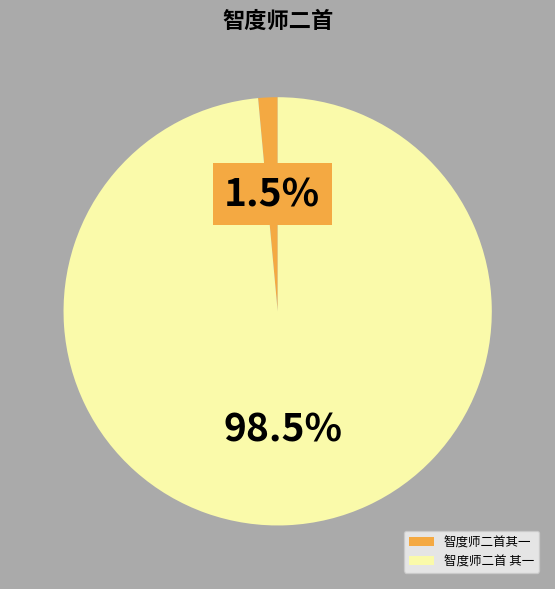

Which slice represents more than half of the pie?

智度师二首 其一